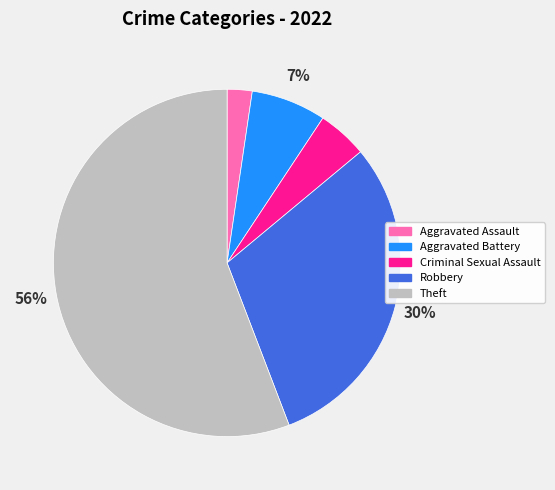

What is the ratio of the value at Aggravated Assault to the value at Robbery?

0.1